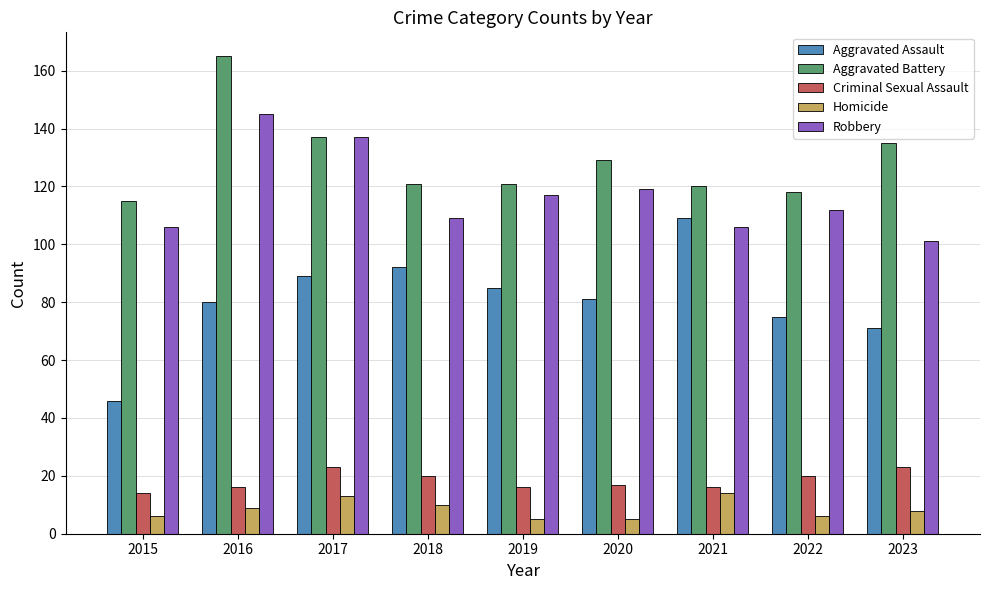

Rank the series at 2018 from highest to lowest value.

Aggravated Battery, Robbery, Aggravated Assault, Criminal Sexual Assault, Homicide